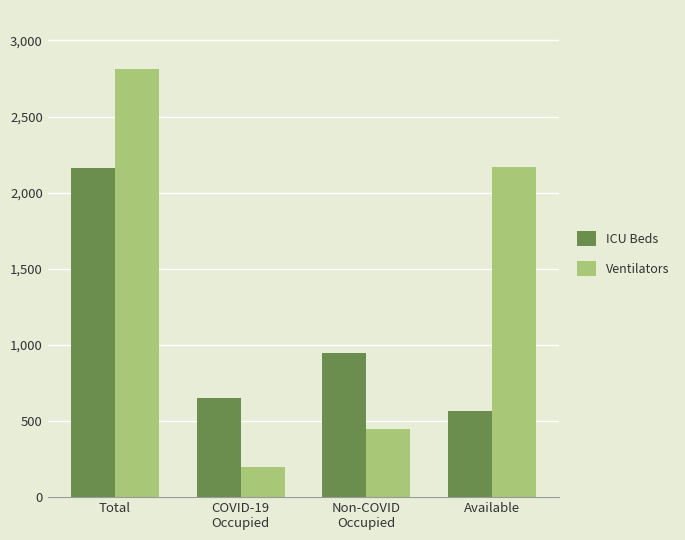

What is the label of the 1st bar from the right?

Available